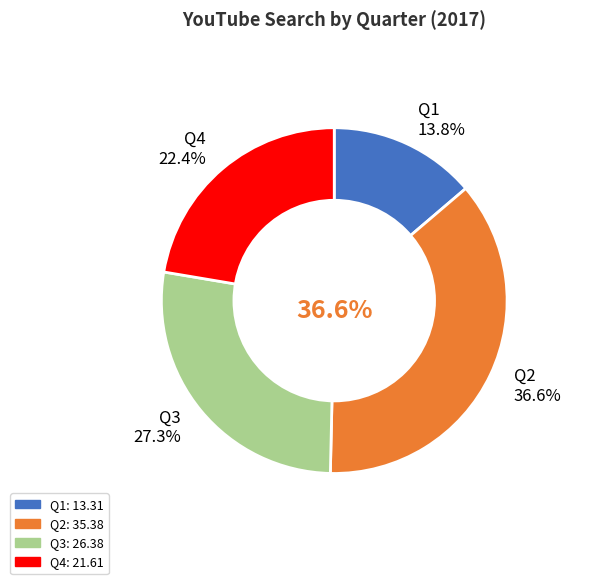

What is the change in value from Q1 to Q2?

+22.1